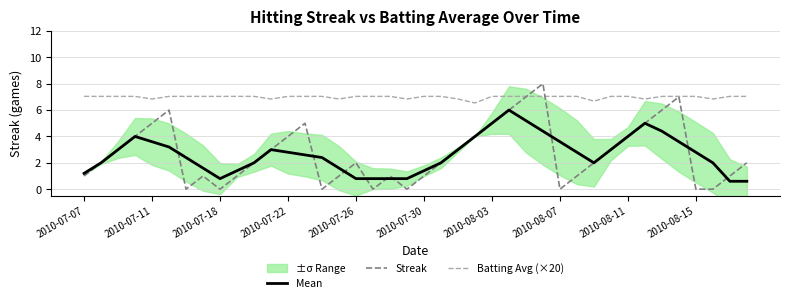

True or false: Streak has a value of -3.5 at 2010-08-15.

False